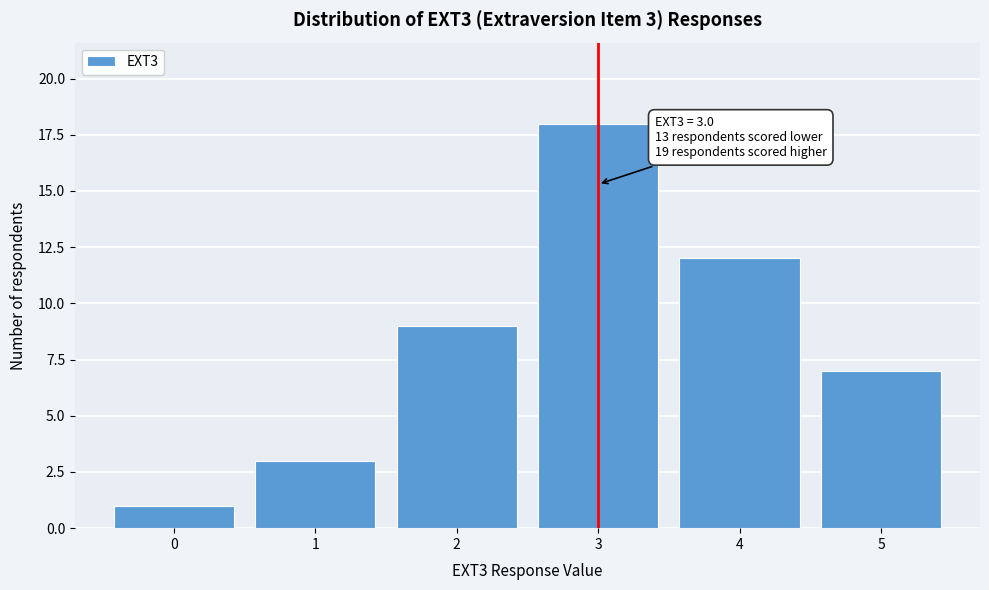

Which range on the x-axis has the tallest bar?

2.5 to 3.5